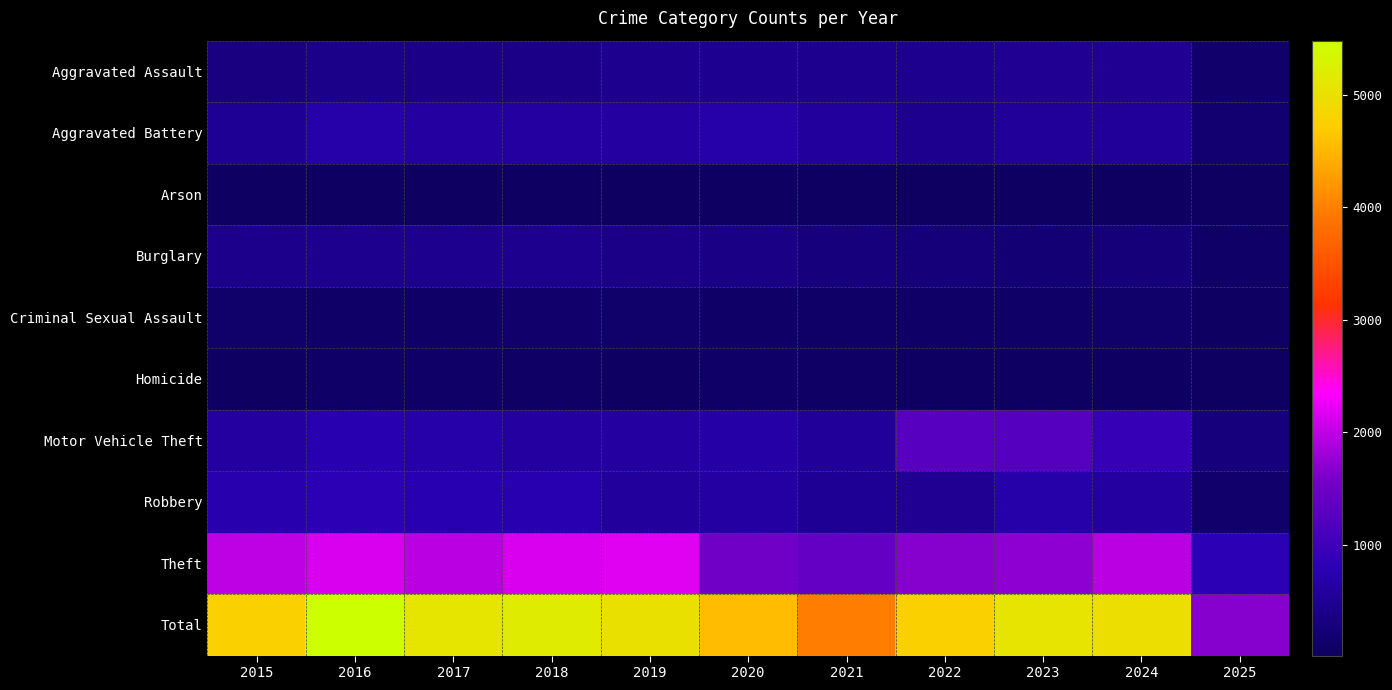

How many data points does each series have?

11